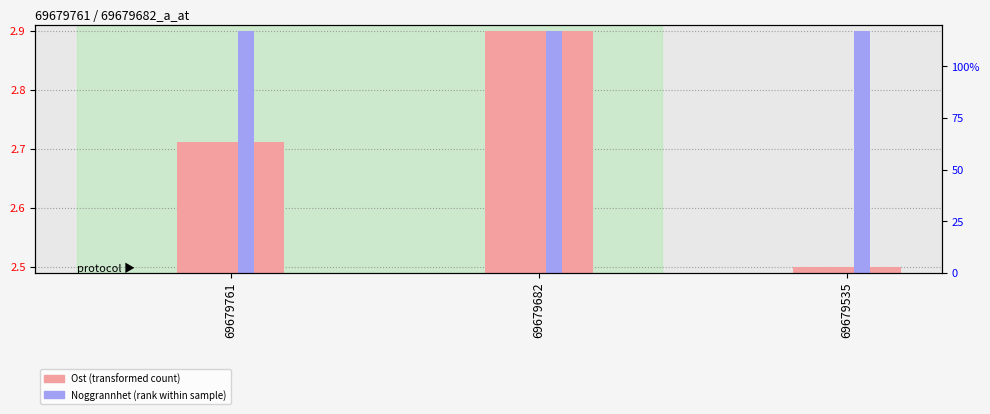

Rank the series by their average value, from highest to lowest.

Noggrannhet (rank), Ost (transformed)